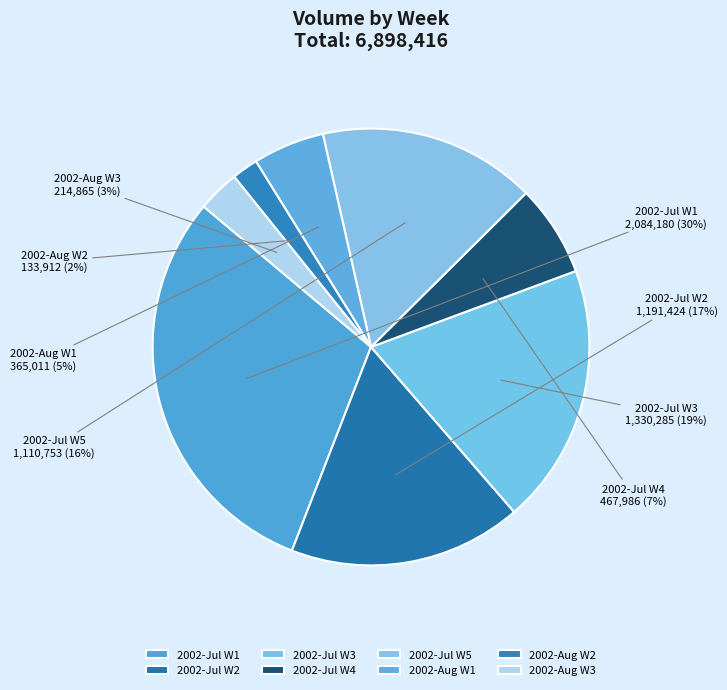

Do 2002-Jul W2 and 2002-Jul W4 together represent more than half of the pie?

No